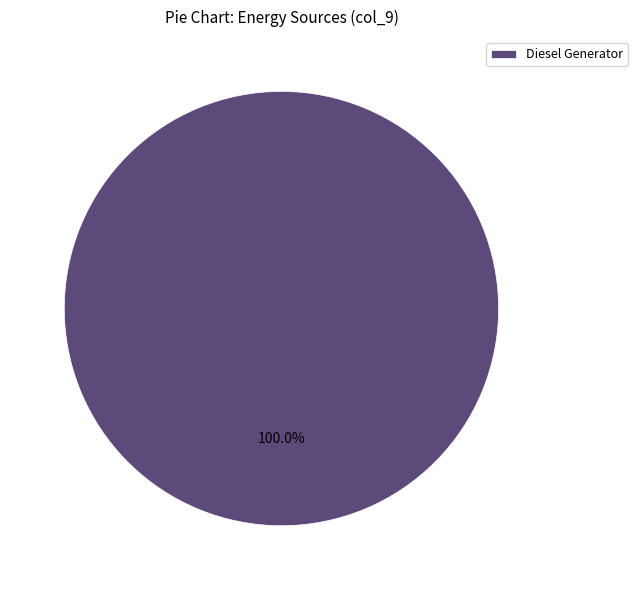

Rank the categories by value from highest to lowest.

Diesel Generator